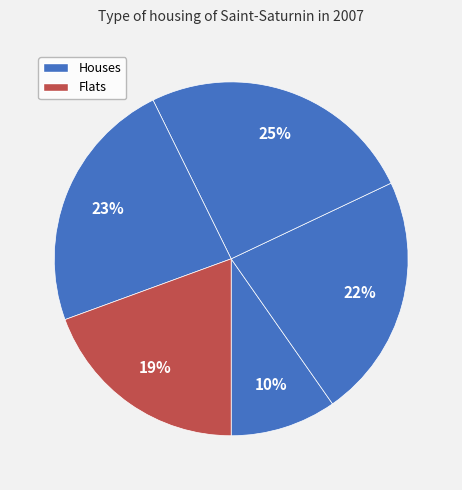

How many slices are in this pie chart?

5